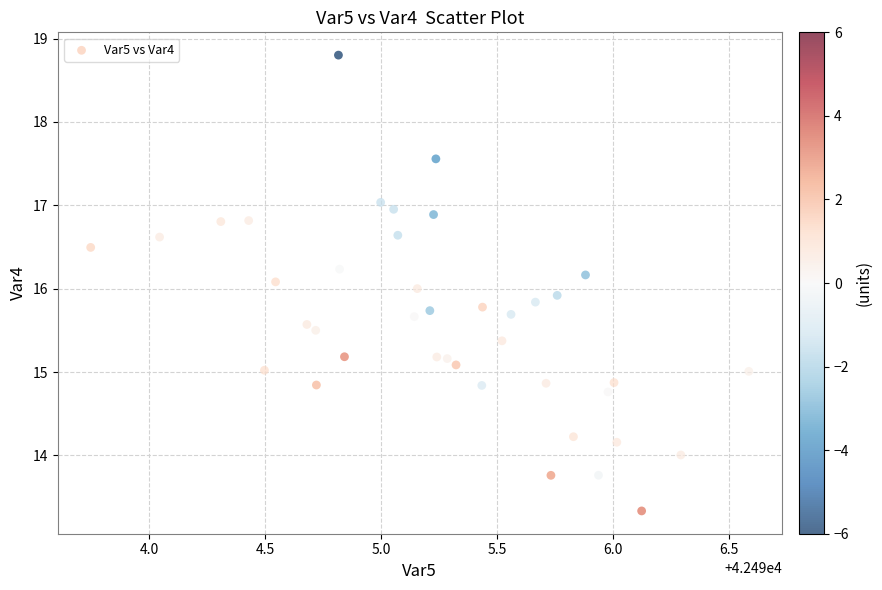

What is the range of X values (max minus min)?

2.8